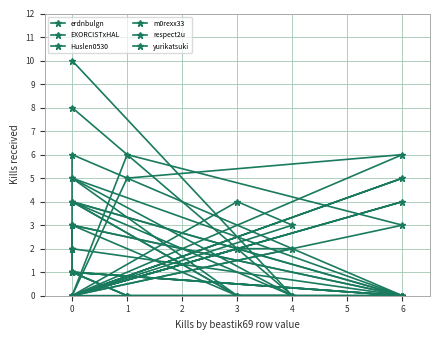

How many lines are shown in the chart?

6